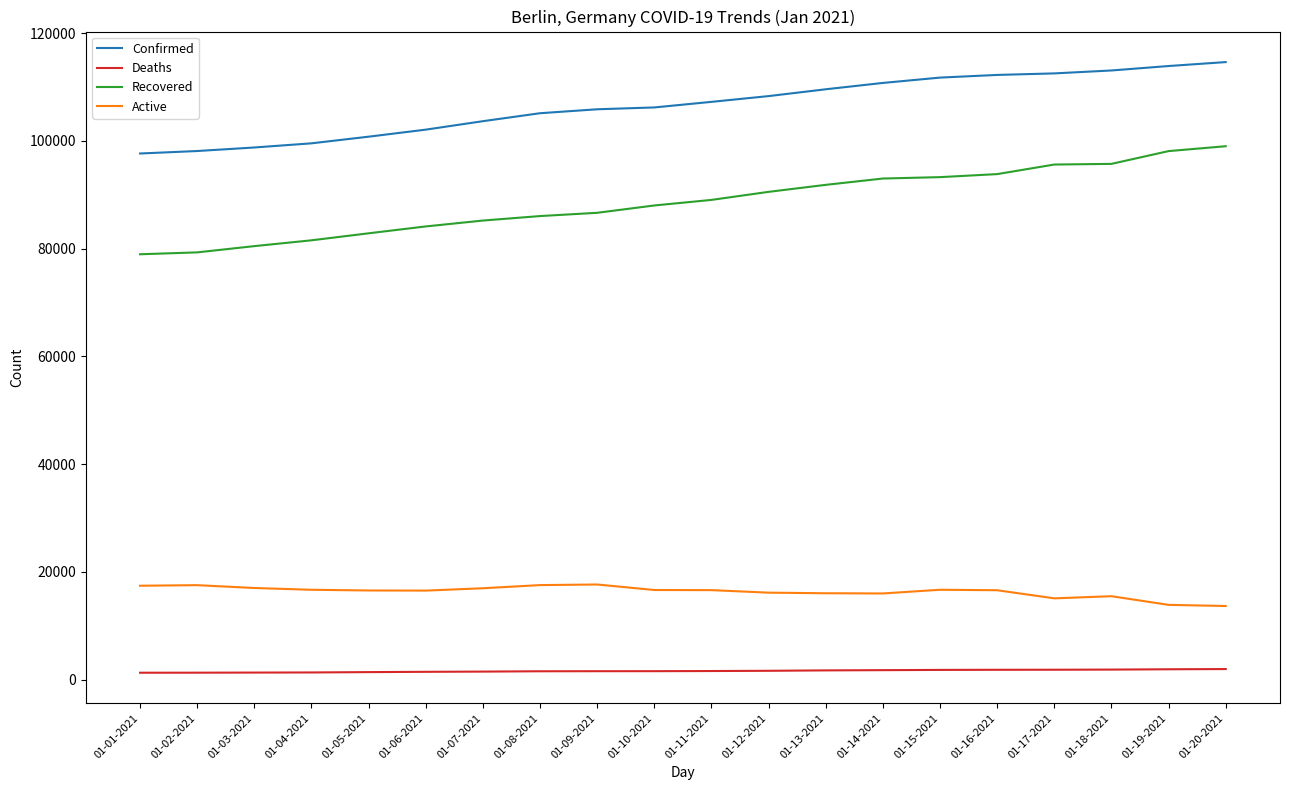

Which series has the largest total across all categories?

Confirmed